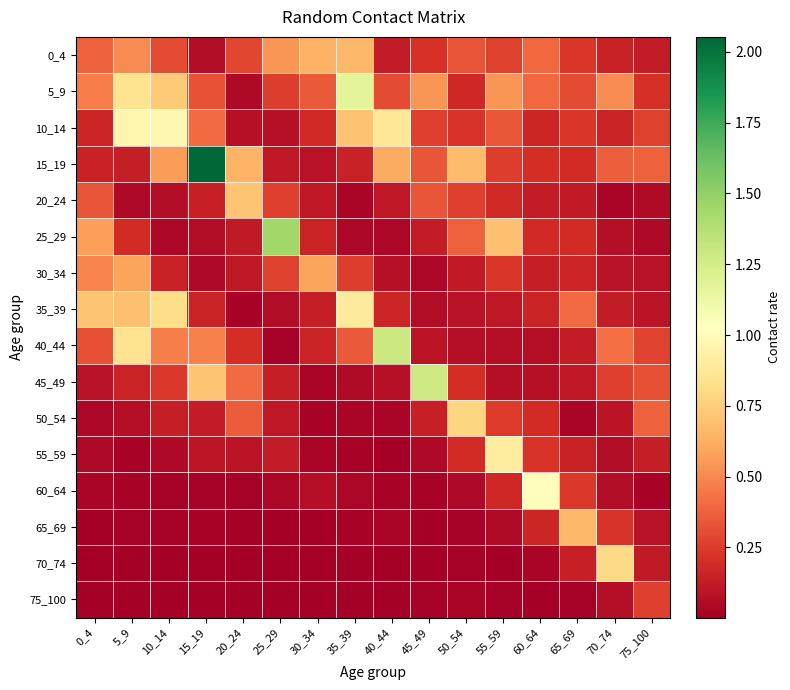

Reading right to left, list all the values displayed in this chart.

0_4: 75_100=0.1	70_74=0.1	65_69=0.2	60_64=0.4	55_59=0.3	50_54=0.3	45_49=0.2	40_44=0.1	35_39=0.7	30_34=0.6	25_29=0.5	20_24=0.3	15_19=0.1	10_14=0.3	5_9=0.5	0_4=0.4
5_9: 75_100=0.2	70_74=0.5	65_69=0.3	60_64=0.4	55_59=0.5	50_54=0.2	45_49=0.5	40_44=0.3	35_39=1.2	30_34=0.3	25_29=0.3	20_24=0.0	15_19=0.3	10_14=0.7	5_9=0.8	0_4=0.5
10_14: 75_100=0.3	70_74=0.2	65_69=0.2	60_64=0.2	55_59=0.3	50_54=0.2	45_49=0.3	40_44=0.9	35_39=0.7	30_34=0.2	25_29=0.1	20_24=0.1	15_19=0.4	10_14=1.0	5_9=1.0	0_4=0.2
15_19: 75_100=0.4	70_74=0.4	65_69=0.2	60_64=0.2	55_59=0.3	50_54=0.7	45_49=0.3	40_44=0.6	35_39=0.1	30_34=0.1	25_29=0.1	20_24=0.6	15_19=2.1	10_14=0.6	5_9=0.1	0_4=0.2
20_24: 75_100=0.1	70_74=0.0	65_69=0.1	60_64=0.1	55_59=0.2	50_54=0.3	45_49=0.3	40_44=0.1	35_39=0.0	30_34=0.1	25_29=0.3	20_24=0.7	15_19=0.1	10_14=0.1	5_9=0.0	0_4=0.3
25_29: 75_100=0.0	70_74=0.1	65_69=0.2	60_64=0.2	55_59=0.7	50_54=0.4	45_49=0.1	40_44=0.0	35_39=0.0	30_34=0.2	25_29=1.5	20_24=0.1	15_19=0.1	10_14=0.0	5_9=0.2	0_4=0.6
30_34: 75_100=0.1	70_74=0.1	65_69=0.2	60_64=0.1	55_59=0.2	50_54=0.1	45_49=0.0	40_44=0.1	35_39=0.3	30_34=0.6	25_29=0.3	20_24=0.1	15_19=0.0	10_14=0.2	5_9=0.6	0_4=0.5
35_39: 75_100=0.1	70_74=0.1	65_69=0.4	60_64=0.2	55_59=0.1	50_54=0.1	45_49=0.1	40_44=0.2	35_39=0.9	30_34=0.1	25_29=0.1	20_24=0.0	15_19=0.2	10_14=0.8	5_9=0.7	0_4=0.7
40_44: 75_100=0.3	70_74=0.4	65_69=0.1	60_64=0.1	55_59=0.1	50_54=0.1	45_49=0.1	40_44=1.3	35_39=0.3	30_34=0.2	25_29=0.0	20_24=0.2	15_19=0.5	10_14=0.5	5_9=0.8	0_4=0.3
45_49: 75_100=0.3	70_74=0.3	65_69=0.1	60_64=0.1	55_59=0.1	50_54=0.2	45_49=1.3	40_44=0.1	35_39=0.1	30_34=0.0	25_29=0.1	20_24=0.4	15_19=0.7	10_14=0.2	5_9=0.2	0_4=0.1
50_54: 75_100=0.4	70_74=0.1	65_69=0.0	60_64=0.2	55_59=0.2	50_54=0.8	45_49=0.1	40_44=0.0	35_39=0.0	30_34=0.0	25_29=0.1	20_24=0.4	15_19=0.1	10_14=0.1	5_9=0.1	0_4=0.0
55_59: 75_100=0.1	70_74=0.1	65_69=0.1	60_64=0.2	55_59=0.9	50_54=0.2	45_49=0.0	40_44=0.0	35_39=0.0	30_34=0.0	25_29=0.1	20_24=0.1	15_19=0.1	10_14=0.0	5_9=0.0	0_4=0.0
60_64: 75_100=0.0	70_74=0.1	65_69=0.2	60_64=1.0	55_59=0.2	50_54=0.0	45_49=0.0	40_44=0.0	35_39=0.0	30_34=0.1	25_29=0.0	20_24=0.0	15_19=0.0	10_14=0.0	5_9=0.0	0_4=0.0
65_69: 75_100=0.1	70_74=0.2	65_69=0.7	60_64=0.2	55_59=0.1	50_54=0.0	45_49=0.0	40_44=0.0	35_39=0.0	30_34=0.0	25_29=0.0	20_24=0.0	15_19=0.0	10_14=0.0	5_9=0.0	0_4=0.0
70_74: 75_100=0.1	70_74=0.8	65_69=0.1	60_64=0.0	55_59=0.0	50_54=0.0	45_49=0.0	40_44=0.0	35_39=0.0	30_34=0.0	25_29=0.0	20_24=0.0	15_19=0.0	10_14=0.0	5_9=0.0	0_4=0.0
75_100: 75_100=0.3	70_74=0.1	65_69=0.0	60_64=0.0	55_59=0.0	50_54=0.0	45_49=0.0	40_44=0.0	35_39=0.0	30_34=0.0	25_29=0.0	20_24=0.0	15_19=0.0	10_14=0.0	5_9=0.0	0_4=0.0